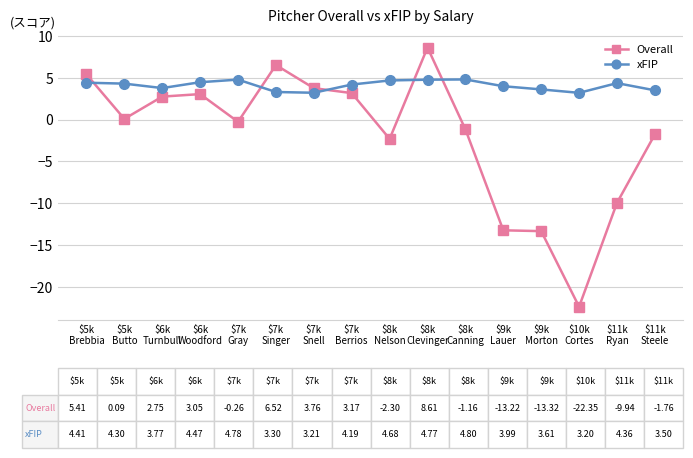

What is the maximum value shown in the chart?

8.6